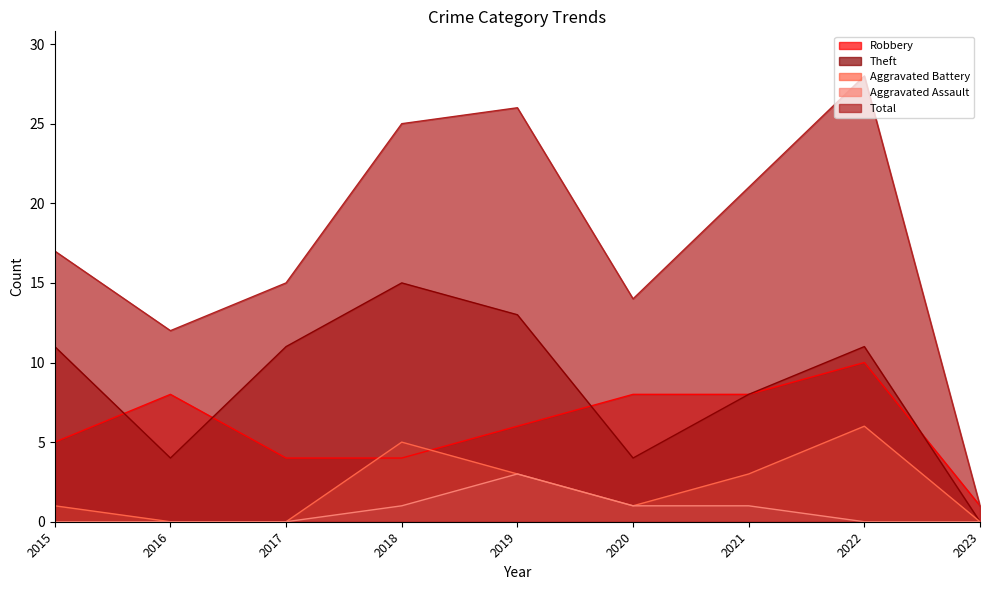

Reading right to left, list all the values displayed in this chart.

Robbery: 2023=1	2022=10	2021=8	2020=8	2019=6	2018=4	2017=4	2016=8	2015=5
Theft: 2023=0	2022=11	2021=8	2020=4	2019=13	2018=15	2017=11	2016=4	2015=11
Aggravated Battery: 2023=0	2022=6	2021=3	2020=1	2019=3	2018=5	2017=0	2016=0	2015=1
Aggravated Assault: 2023=0	2022=0	2021=1	2020=1	2019=3	2018=1	2017=0	2016=0	2015=0
Total: 2023=1	2022=28	2021=21	2020=14	2019=26	2018=25	2017=15	2016=12	2015=17